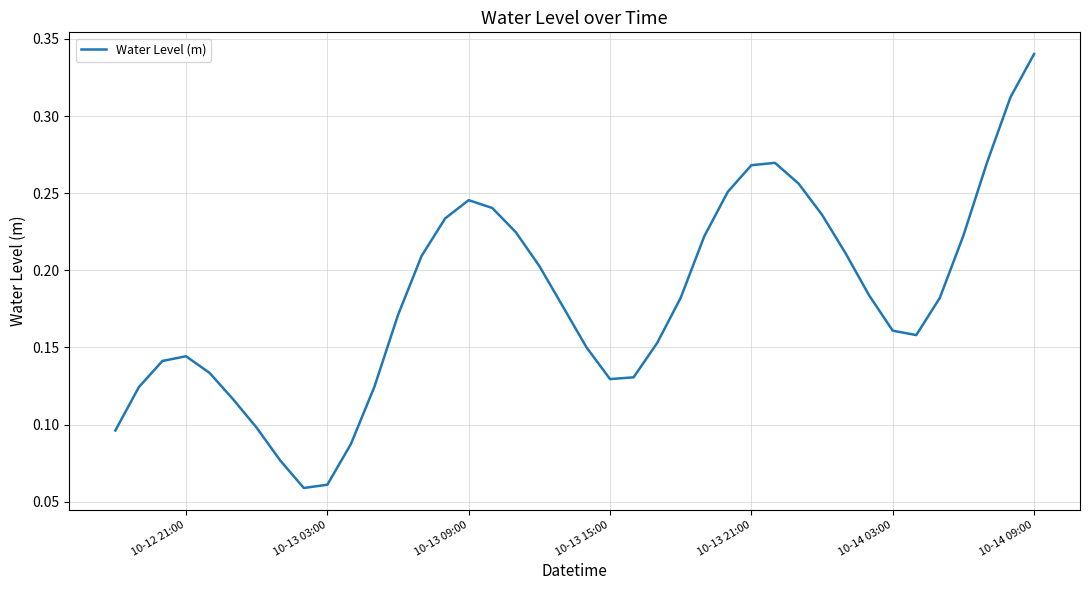

Which label corresponds to the largest value in the chart?

10-14 09:00